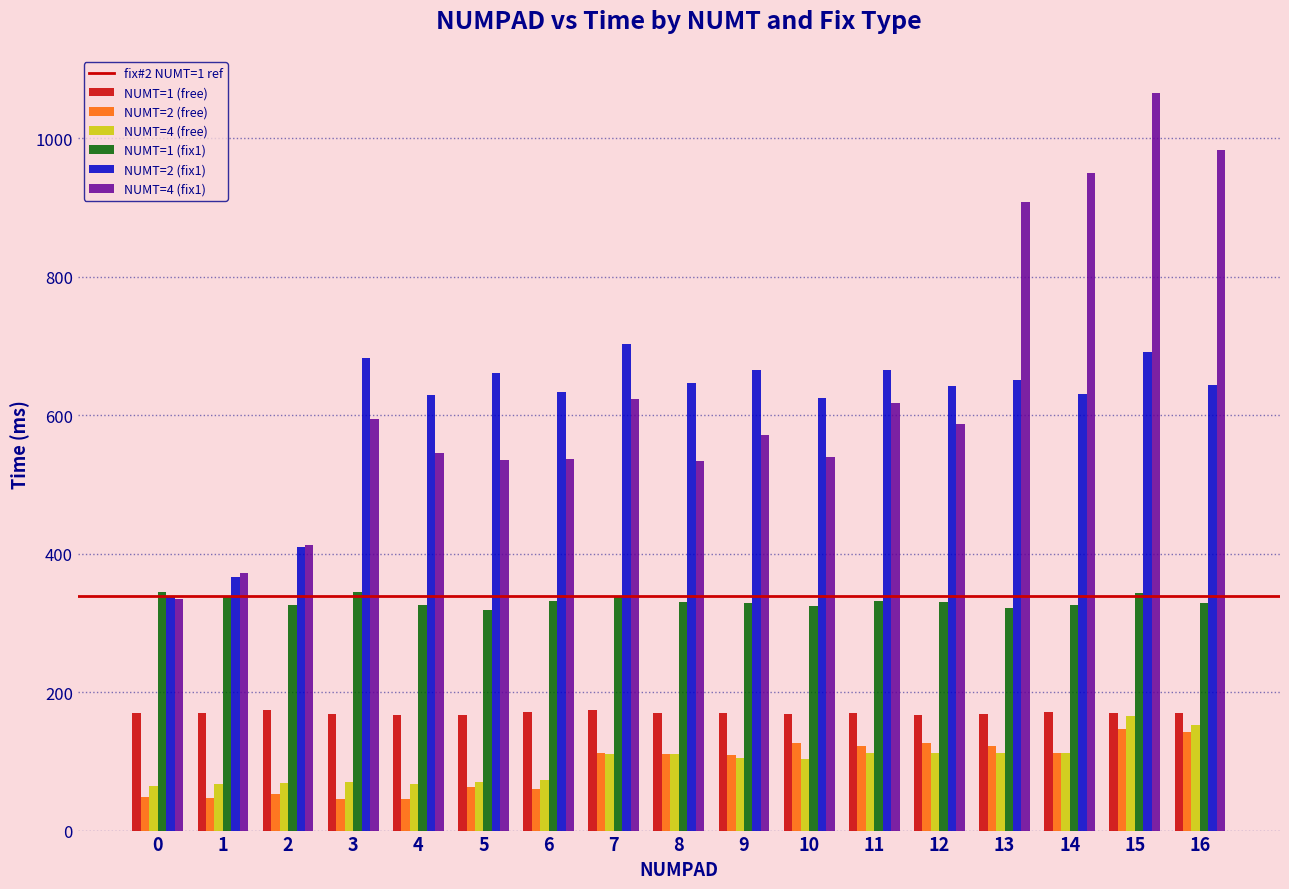

The value of NUMT=1 (fix1) at 16 is 328.5. True or false?

True